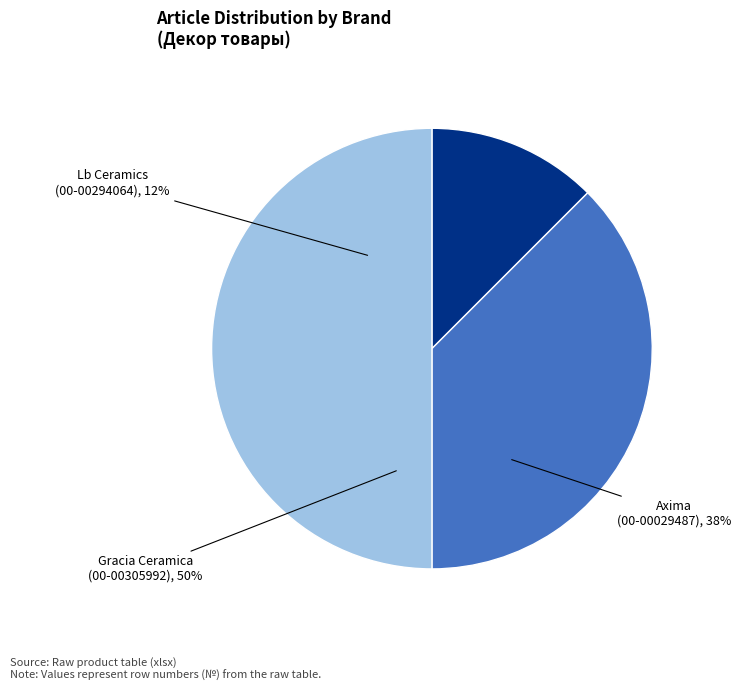

To the nearest percent, what percentage of the pie is 00-00029487?

38%